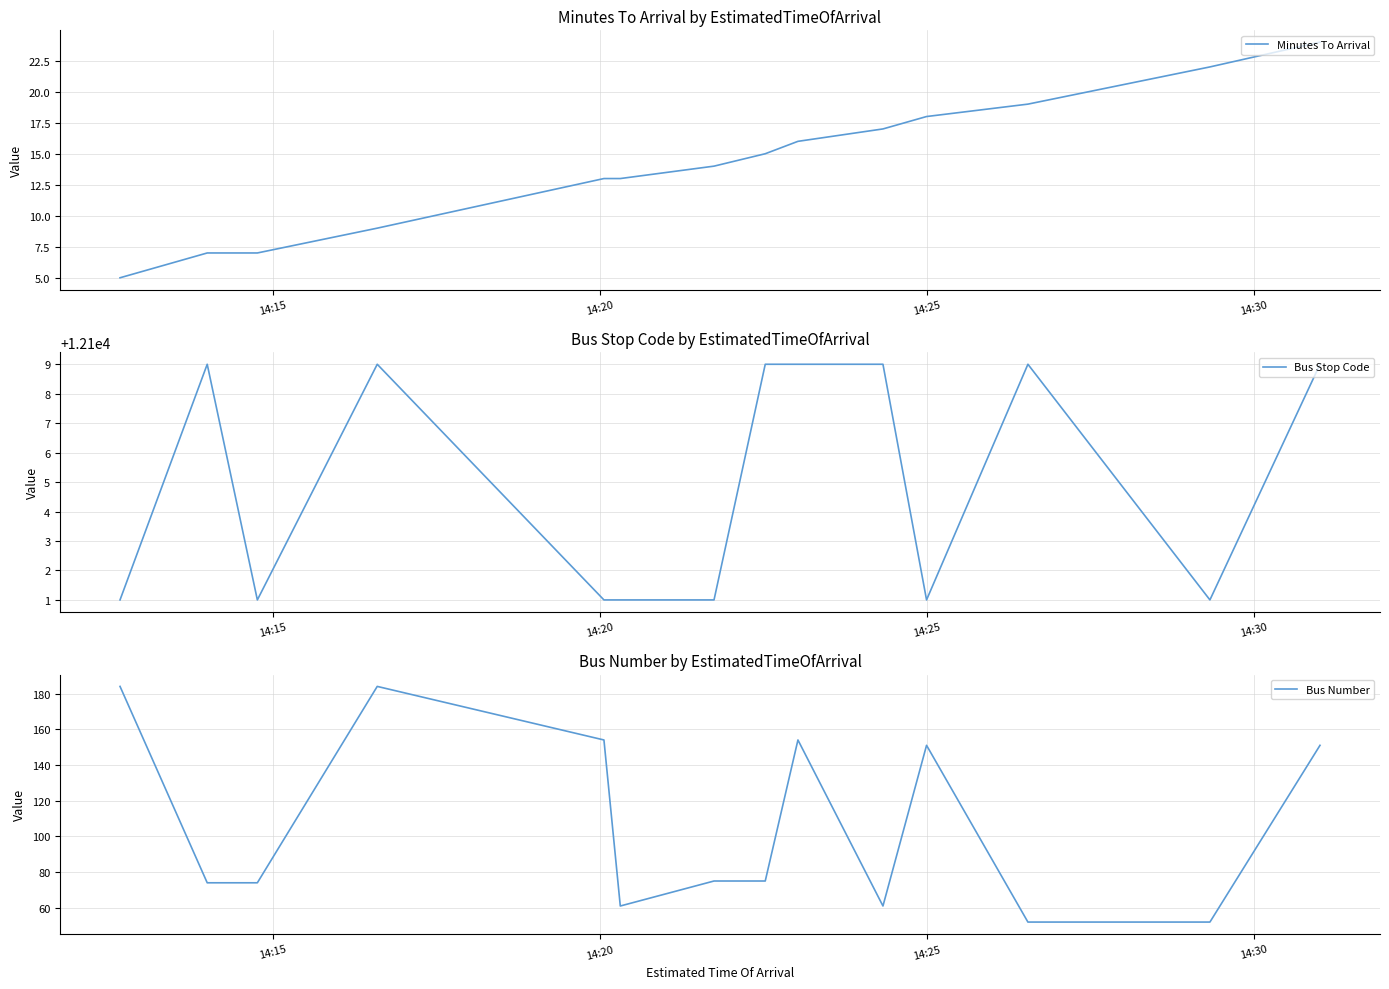

What is the highest value of the Bus Stop Code series?

12109